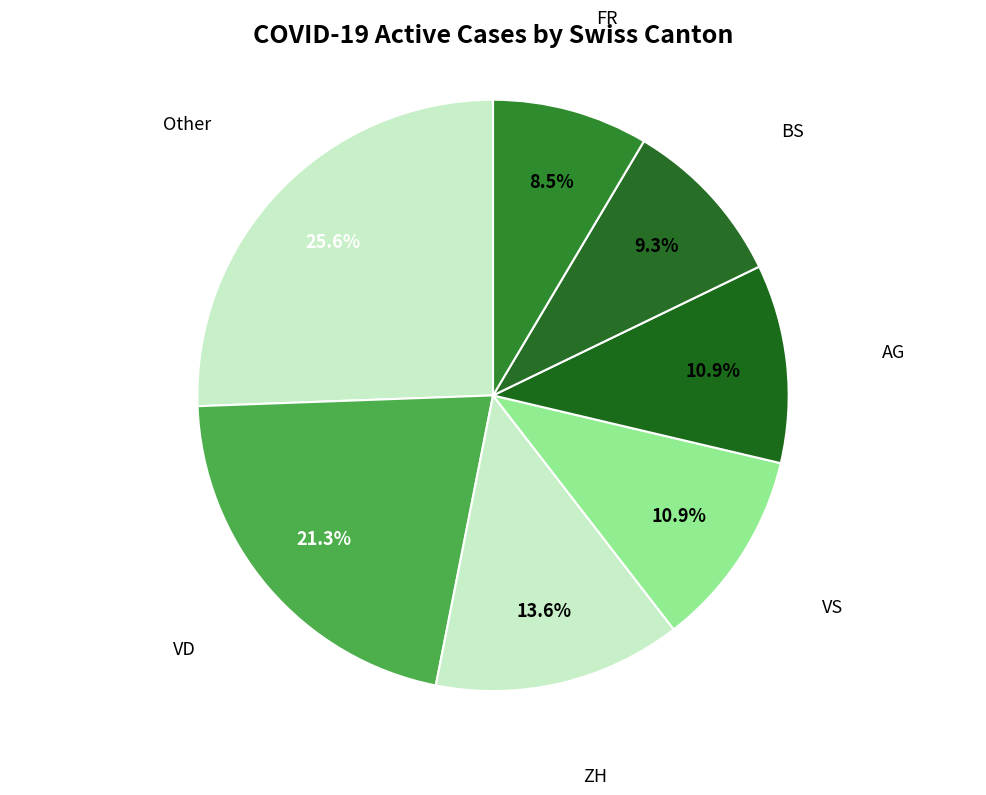

Count the number of slices in the pie.

7